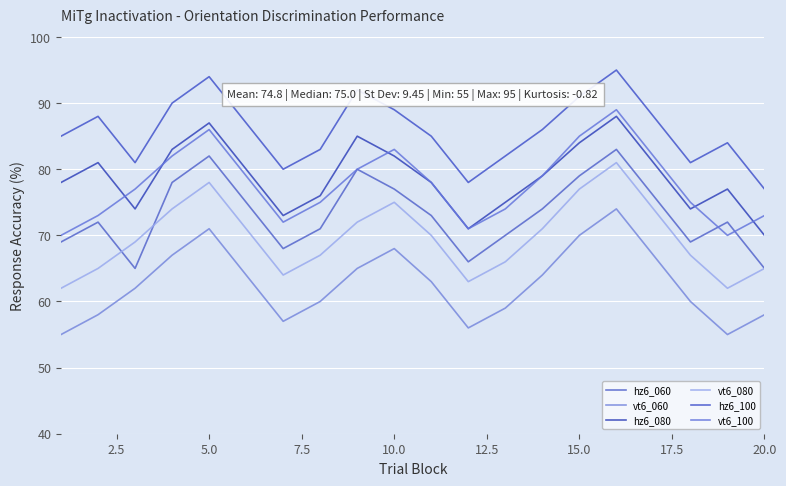

At how many categories does at least one series exceed 90?

4